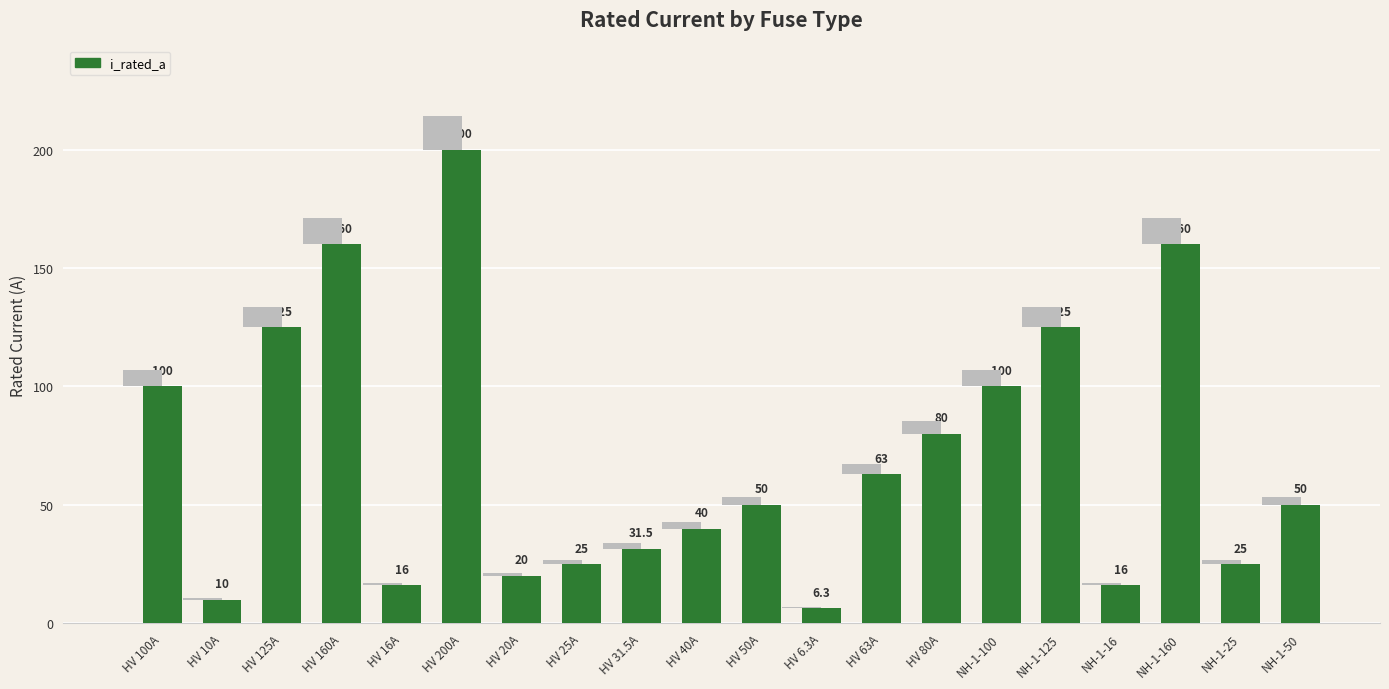

What is the smallest value displayed?

6.3